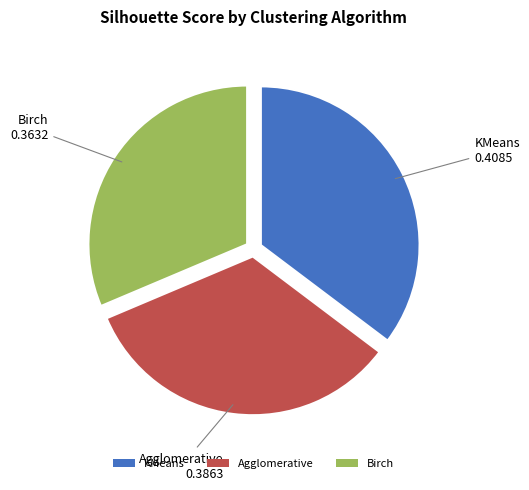

Which slice is the largest?

KMeans